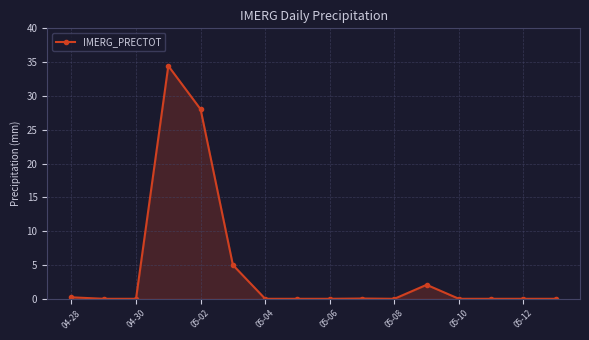

What is the average value?

4.4